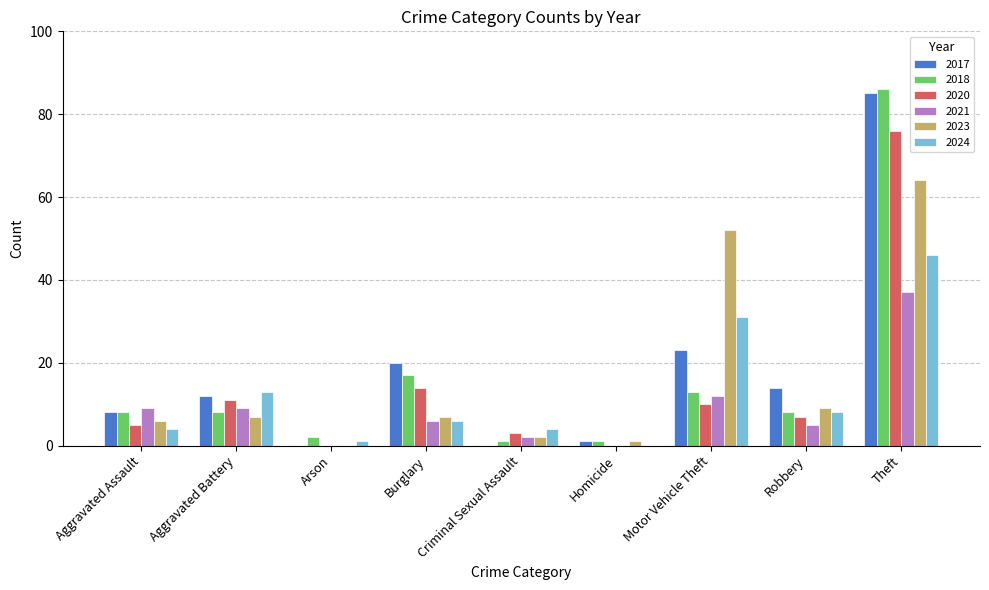

Which series has the largest total across all categories?

2017